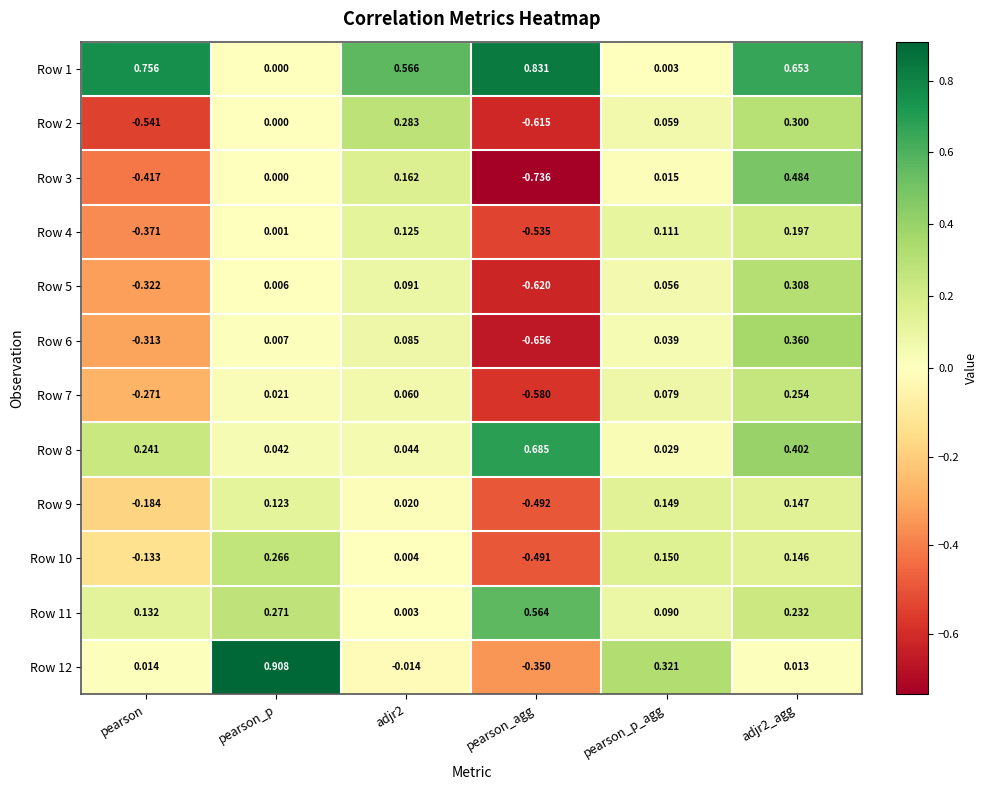

Is the value of Row 8 at adjr2 greater than the value of Row 4 at pearson_p?

Yes